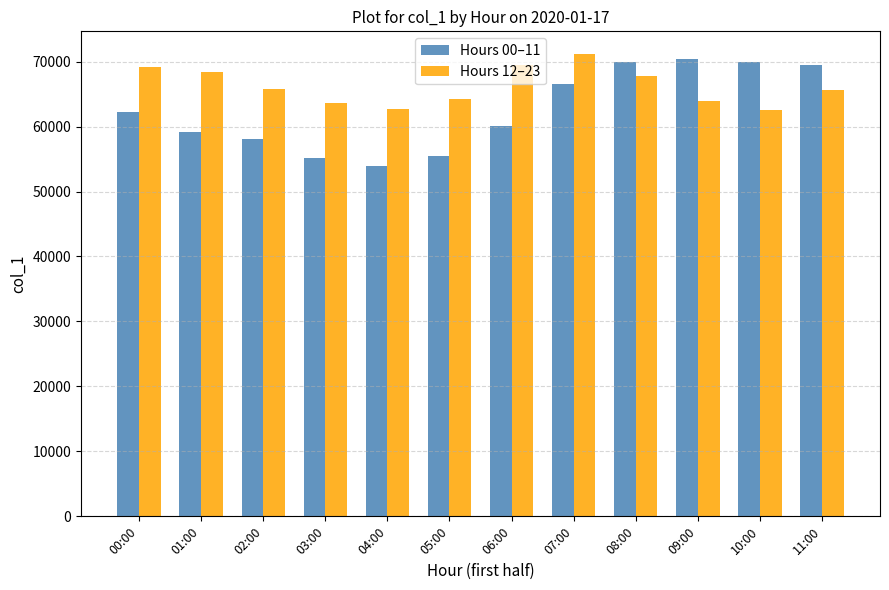

What is the difference between the second highest and minimum values in the Hours 12–23 series?

6850